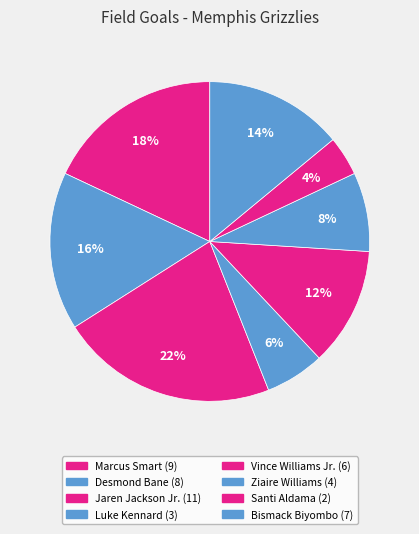

What percentage is the Ziaire Williams slice, to the nearest percent?

8%